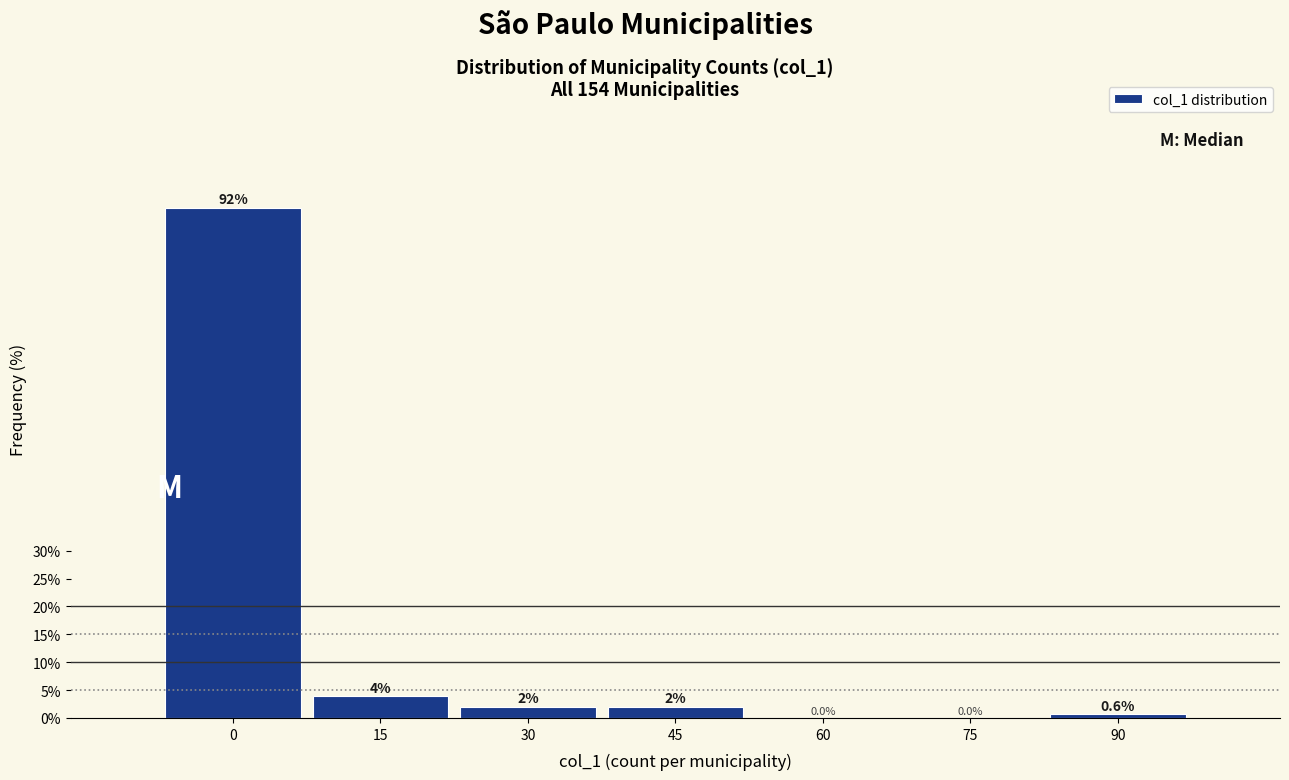

Between 15 and 45, which is larger?

15